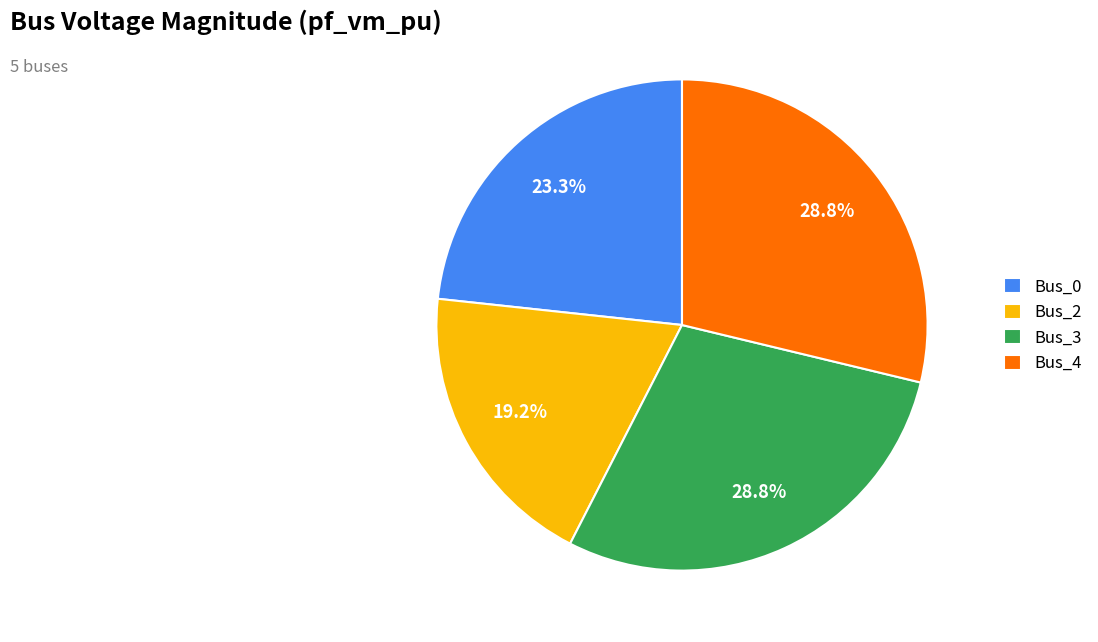

Between Bus_0 and Bus_4, which is larger?

Bus_4